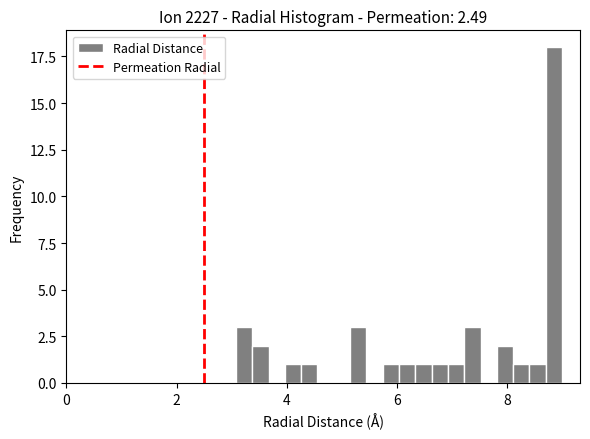

Around what value on the x-axis is the tallest bar? Give the approximate position of its centre, as read against the axis.

8.8